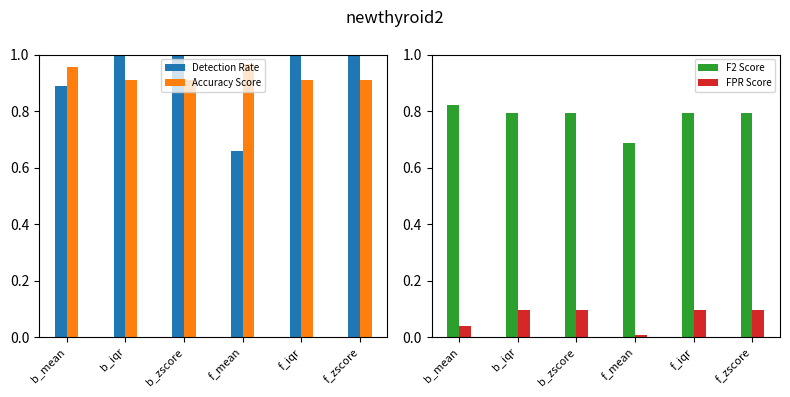

What is the difference between the maximum and minimum values in the Accuracy Score series?

0.1